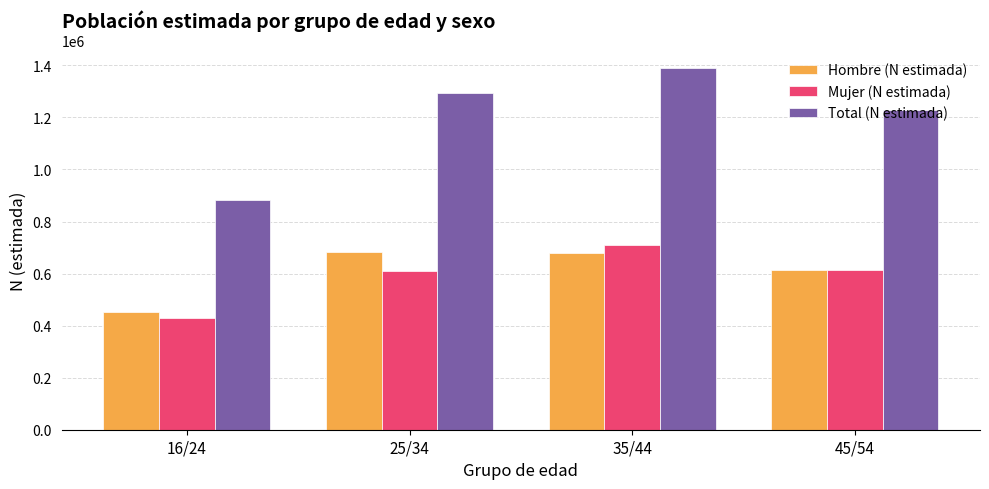

At how many categories does at least one series exceed 908784?

3